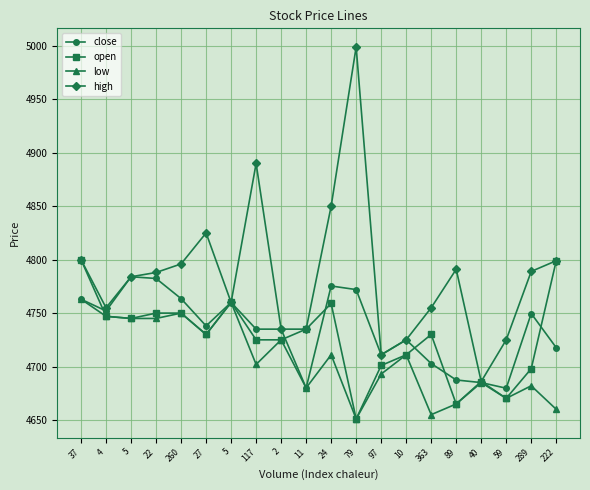

The value of high at 5 is 4760.0. True or false?

True